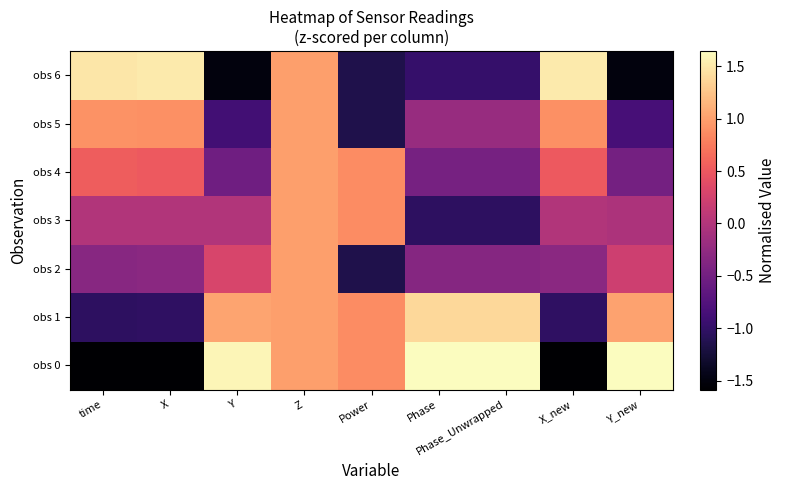

At X, list the series in order from smallest to largest.

obs 0, obs 1, obs 2, obs 3, obs 4, obs 5, obs 6